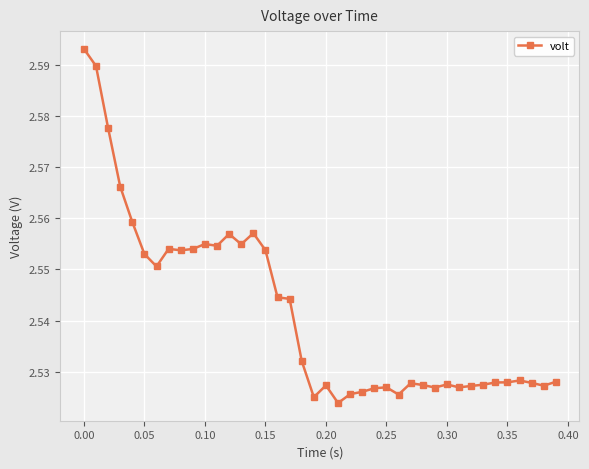

True or false: the data has more than 1 interior local peaks.

True